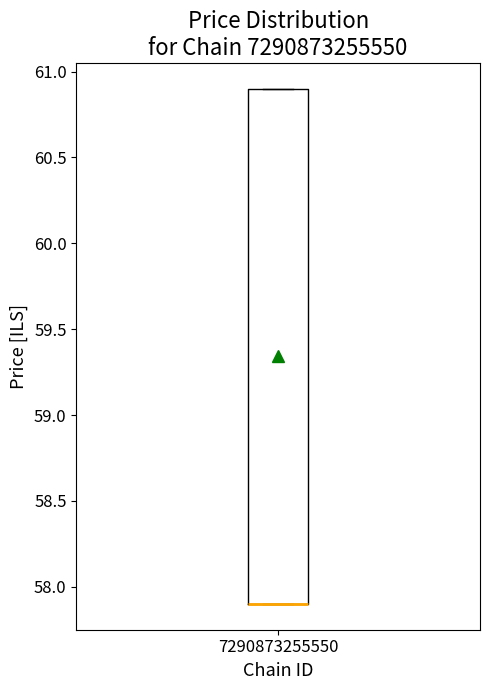

Read this box plot against the y-axis: the position of the median line, the range covered by the box, and the ends of both whiskers. The values are not printed on the chart, so give them approximately, as read against the axis.

median 57.9 (drawn on the box's lower edge), box 57.9 to 60.9, whiskers 57.9 to 60.9